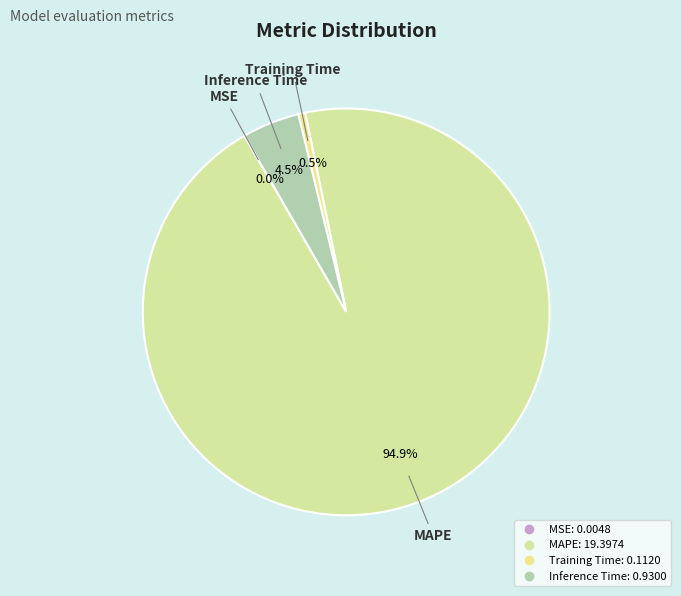

Is Training Time the majority of the pie?

No